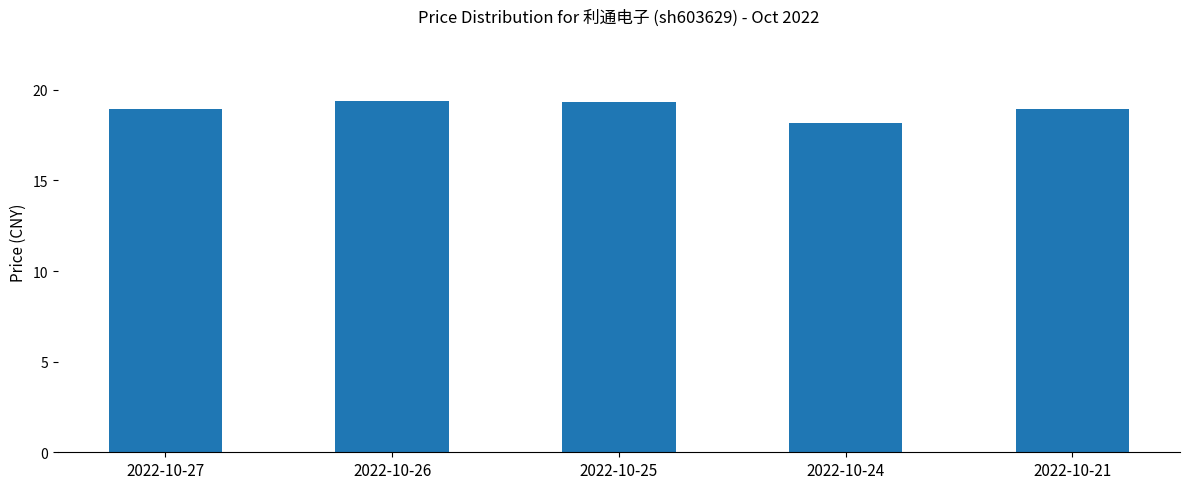

Which has a higher value, 2022-10-21 or 2022-10-26?

2022-10-26